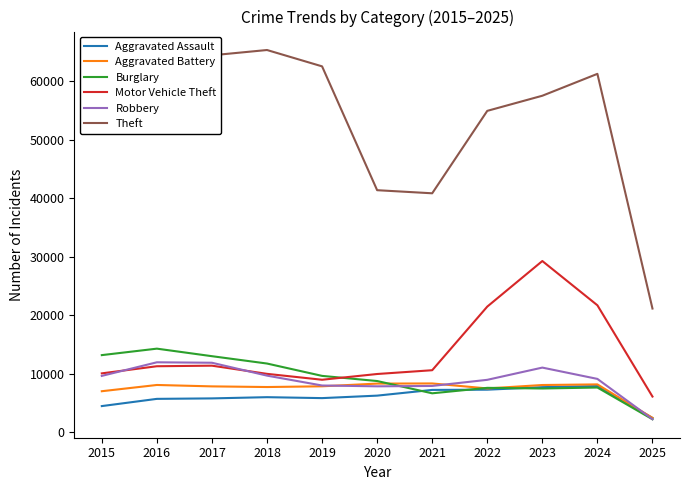

How many lines are shown in the chart?

6